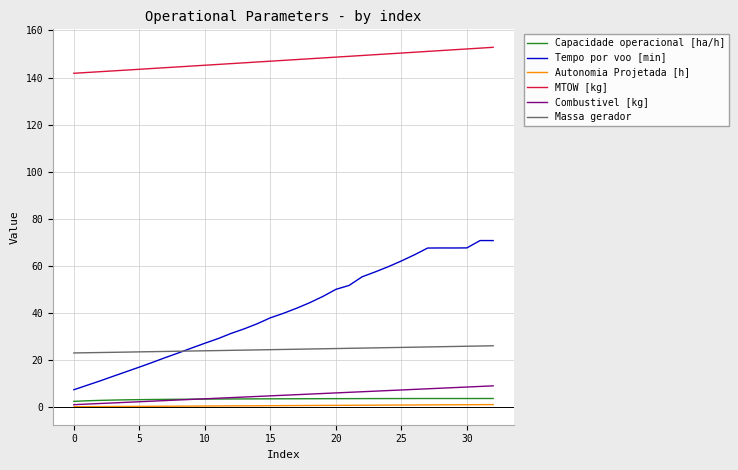

True or false: Massa gerador and Autonomia Projetada [h] cross at least once.

False